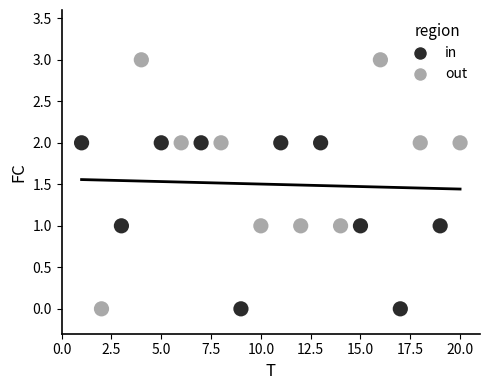

Which series has the widest spread of Y values?

out